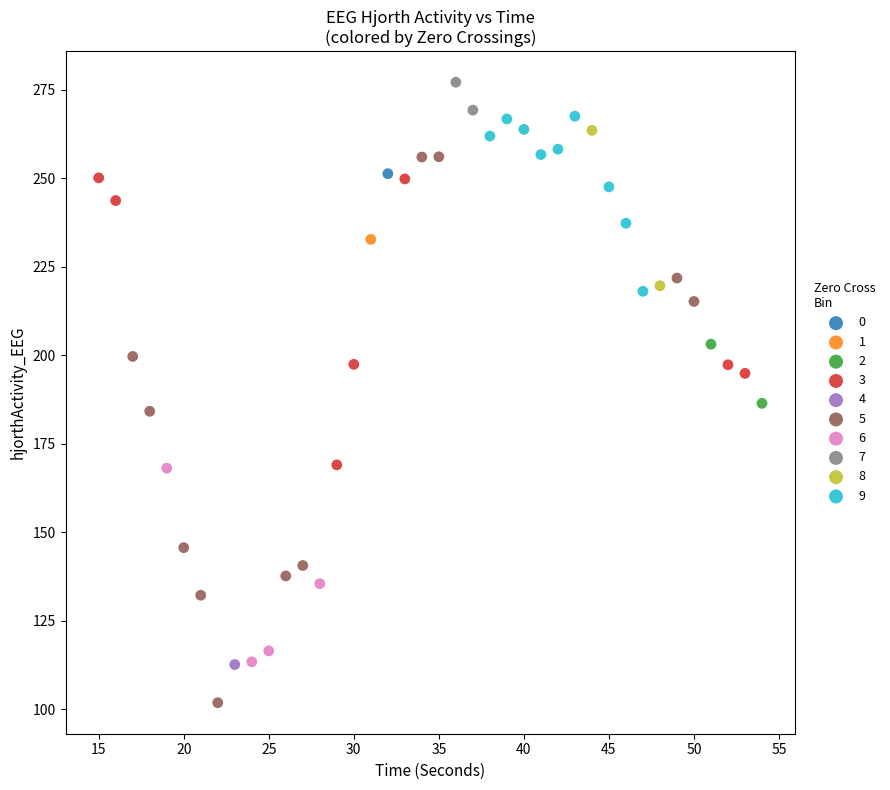

What are all the series names shown in the legend?

0, 1, 2, 3, 4, 5, 6, 7, 8, 9